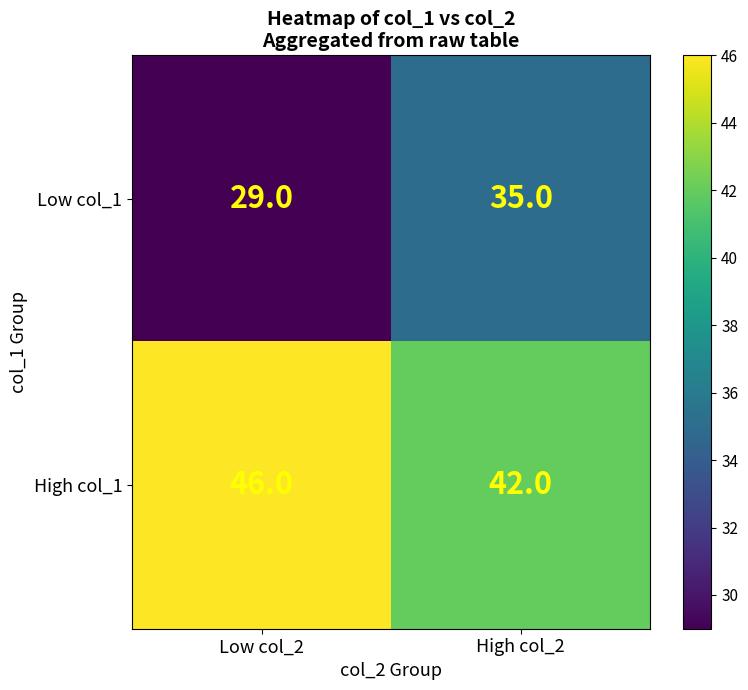

What is the sum of all High col_1 values?

88